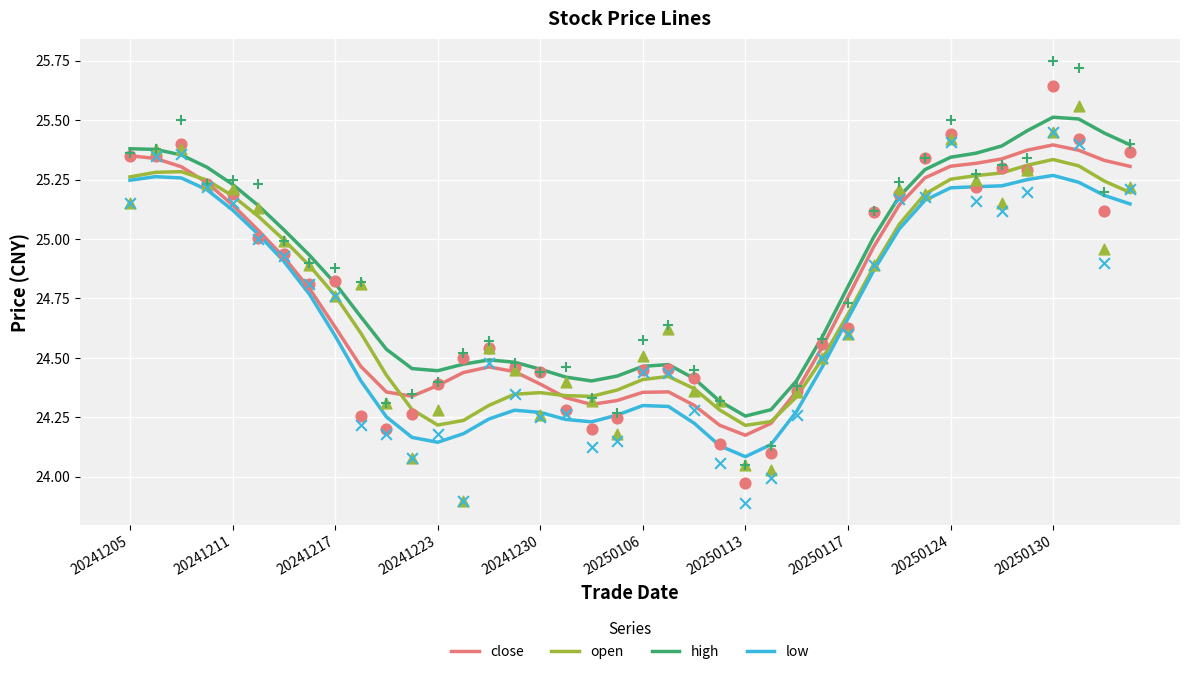

Which category has the lowest value in the close series?

20250113